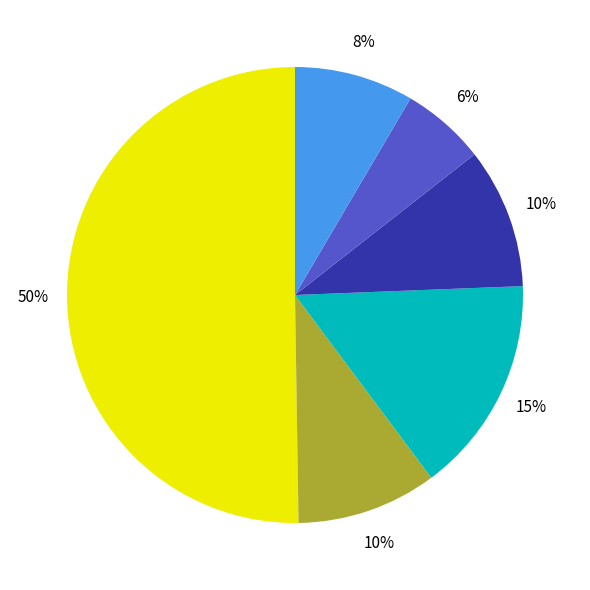

Count the number of slices in the pie.

6